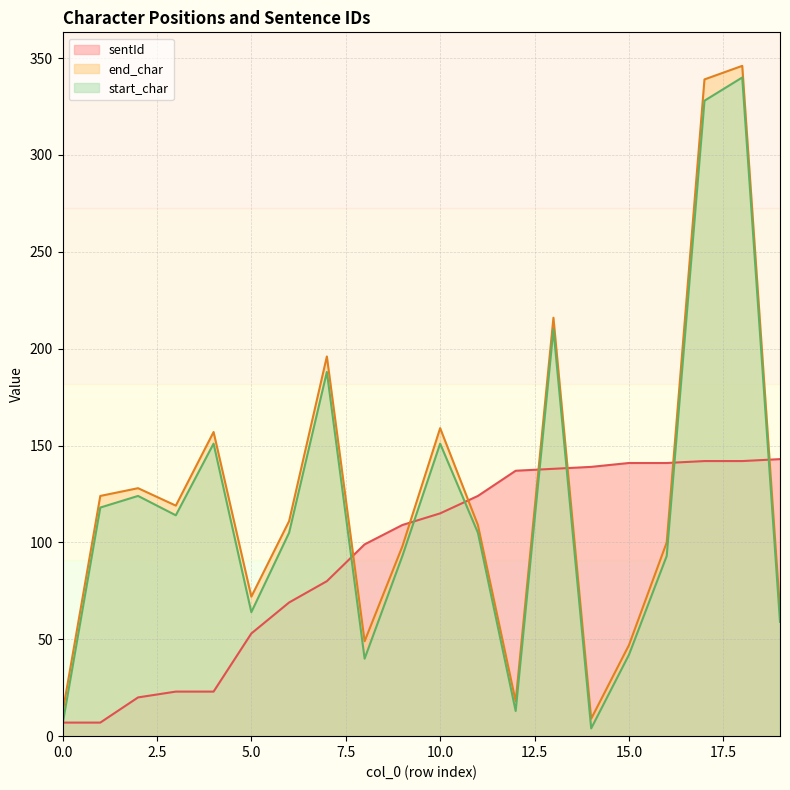

Which series changed the most between 2 and 6?

sentId